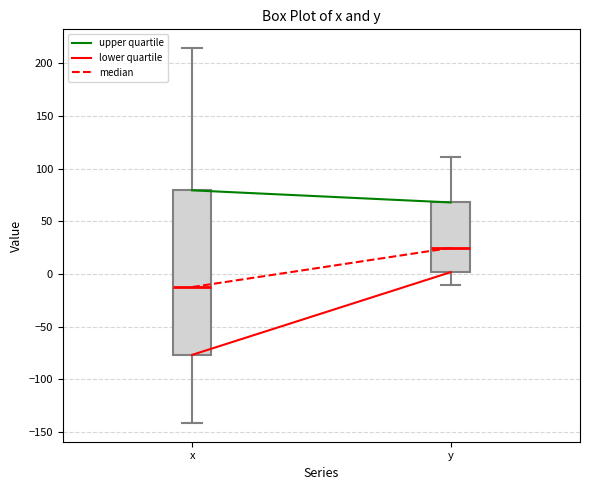

Which box's median line is the highest?

y